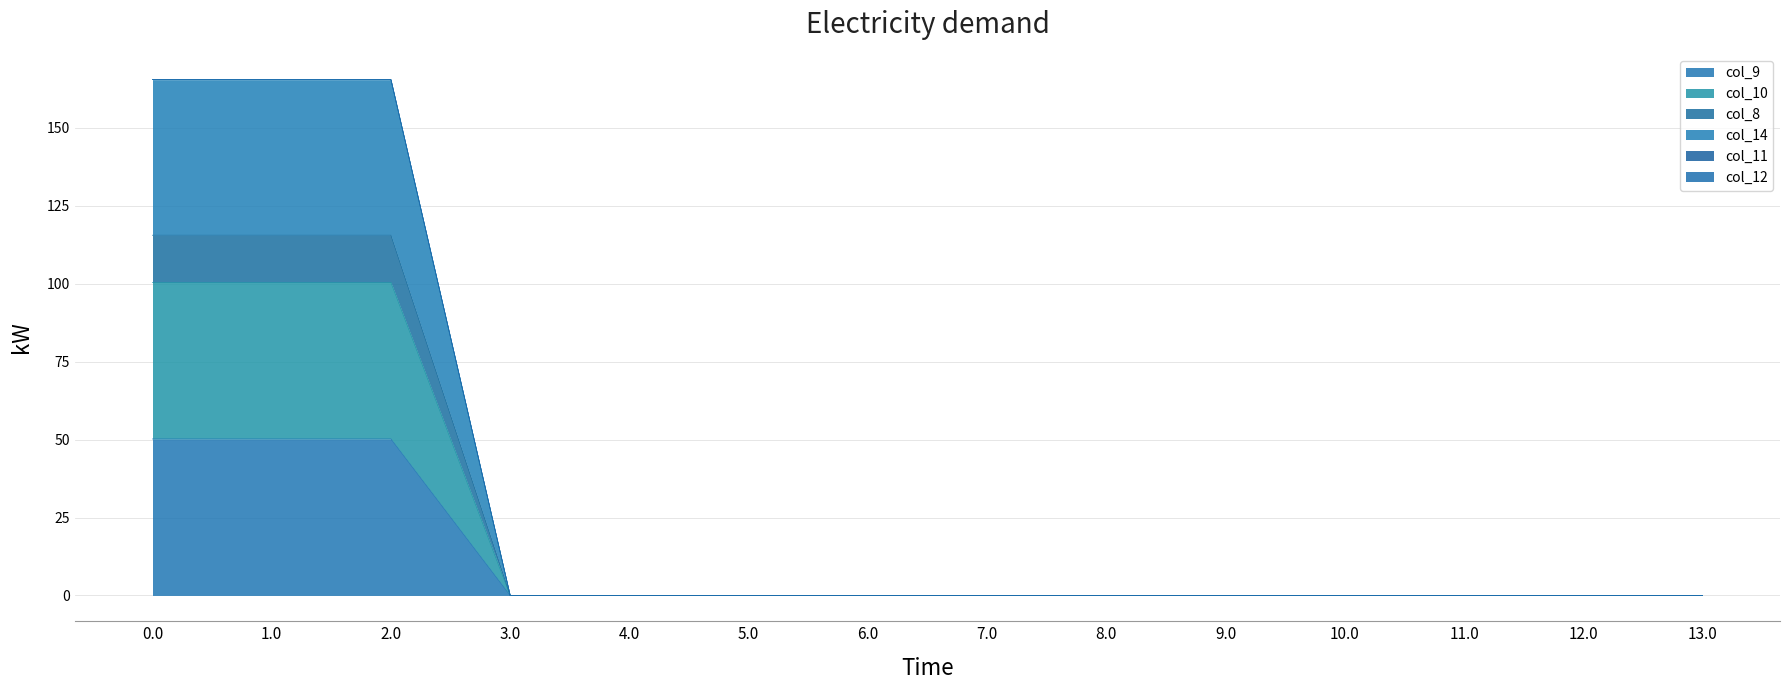

Which label corresponds to the smallest value in the chart?

3.0